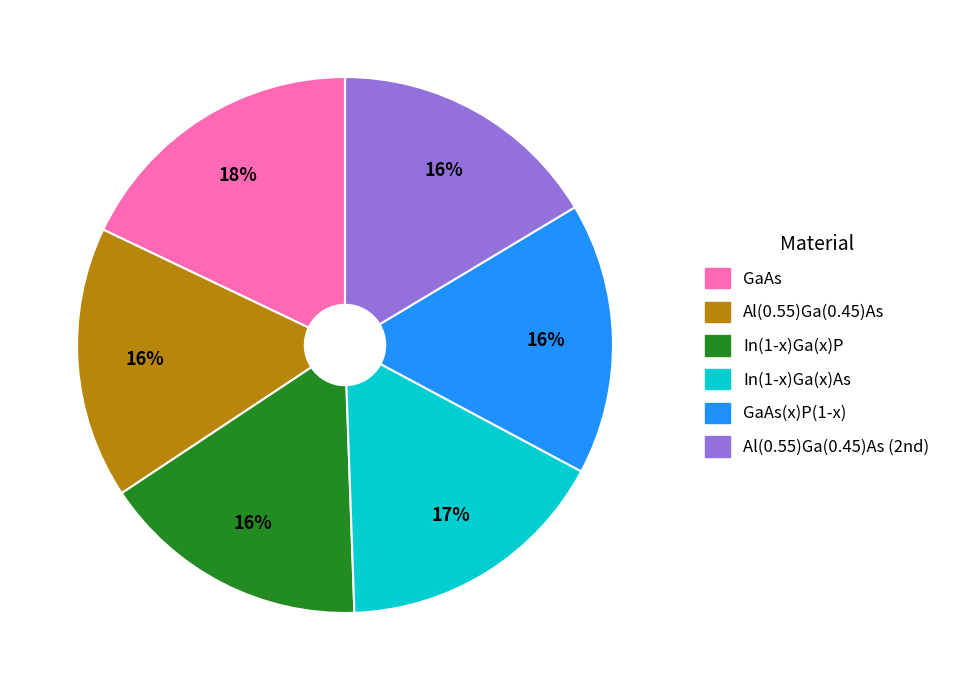

How many slices are in this pie chart?

6